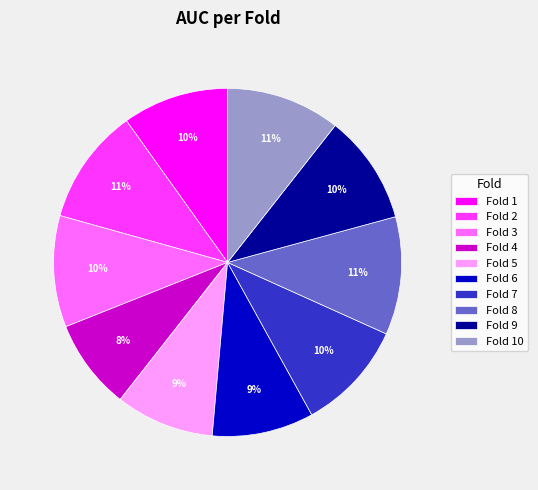

The Fold 5 slice represents 9% of the pie. True or false?

True